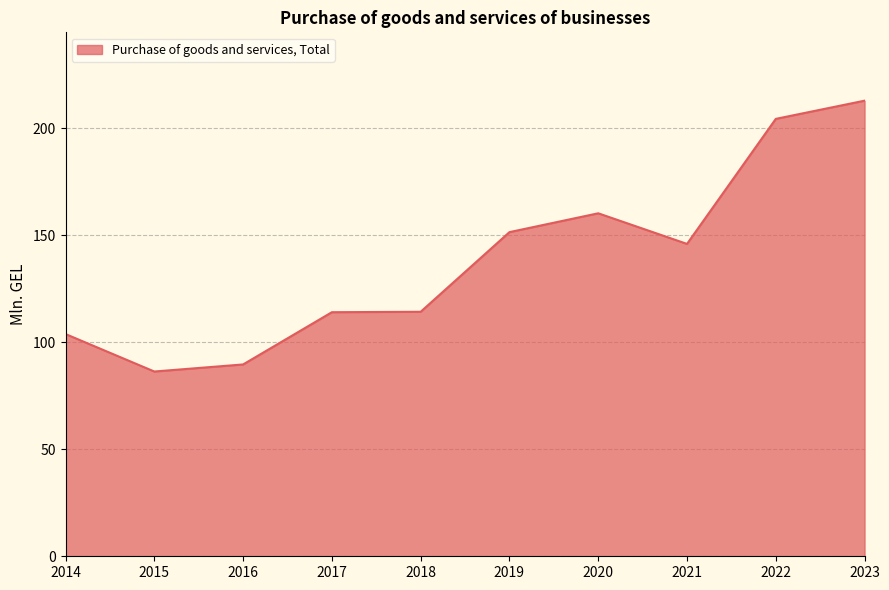

Which has a higher value, 2019 or 2018?

2019